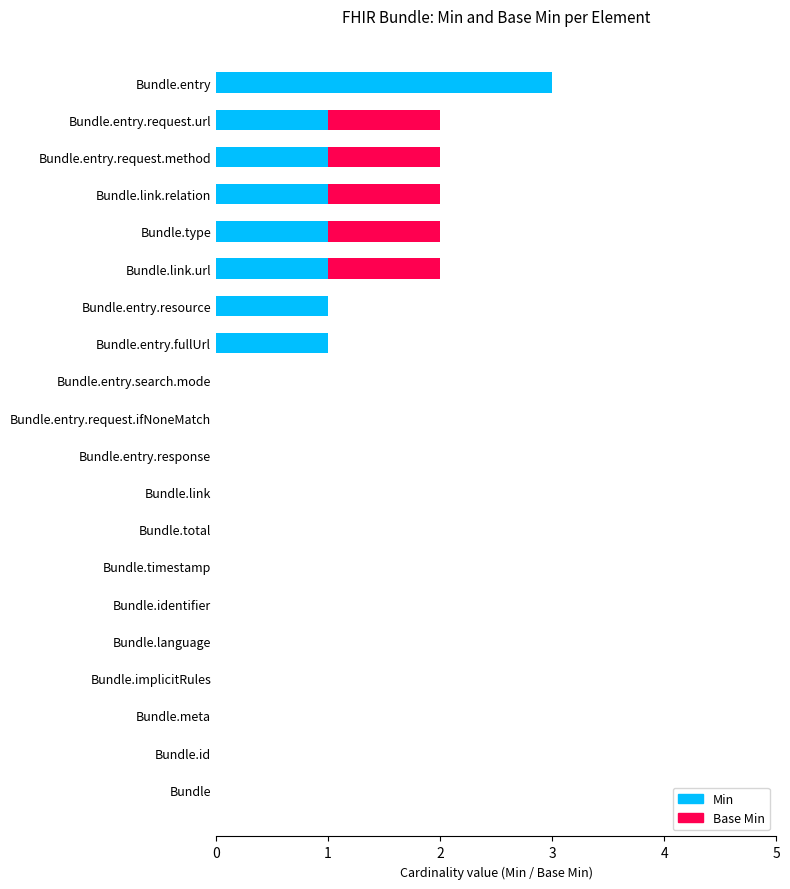

At which category is the sum across all series the highest?

Bundle.entry